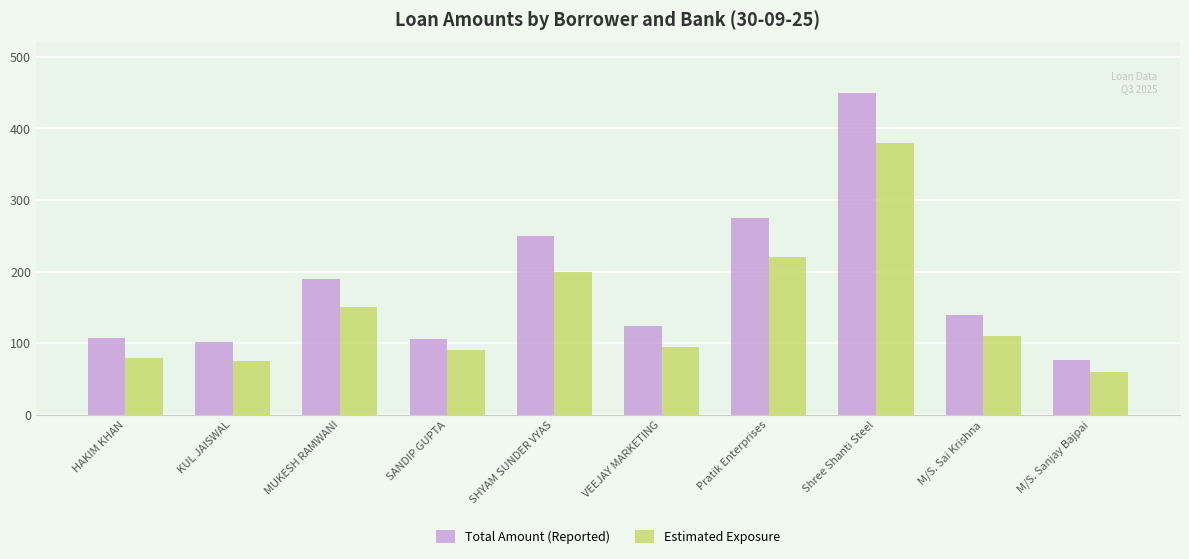

How many series are shown in this chart?

2